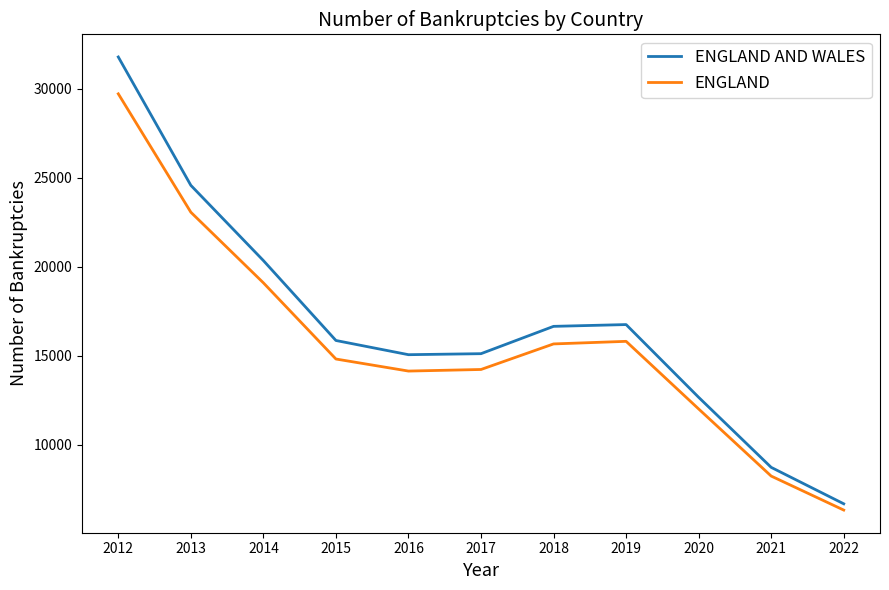

Is the value of ENGLAND AND WALES at 2019 greater than the value of ENGLAND at 2013?

No